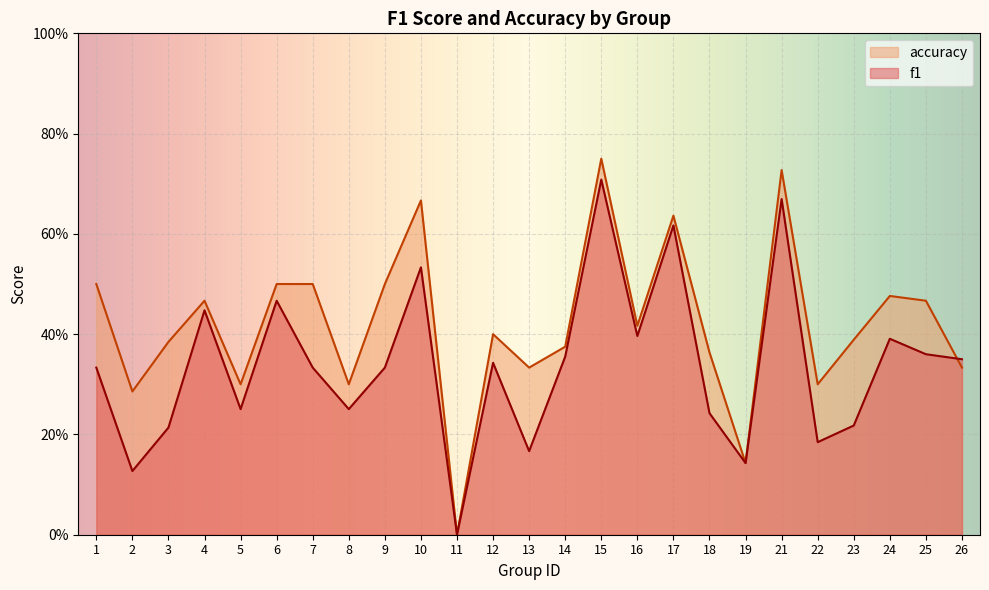

At which category does the chart reach its minimum across all series?

11